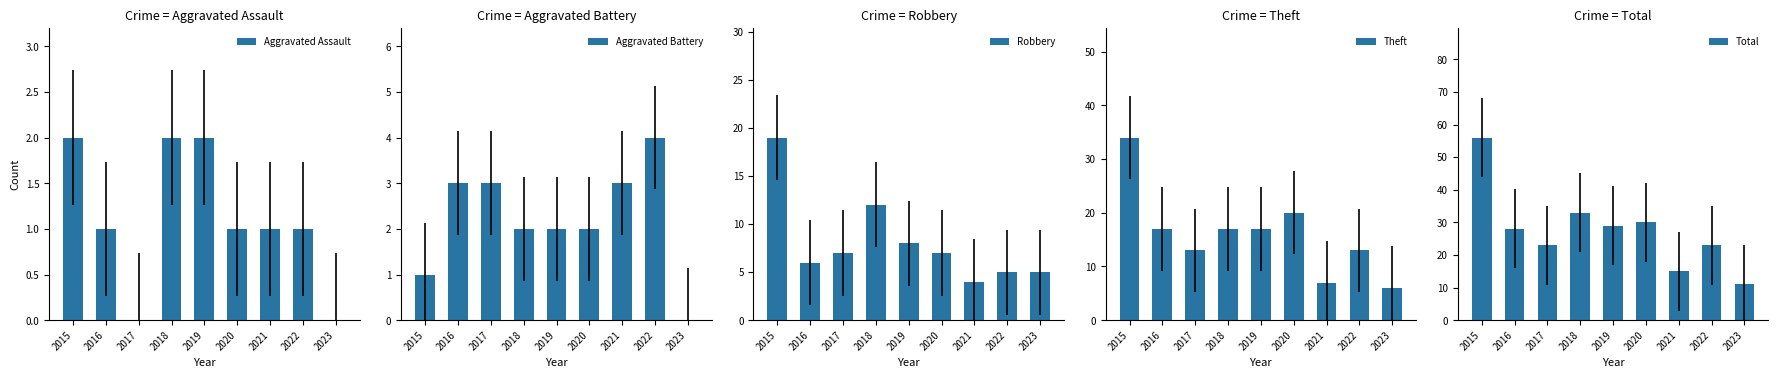

What is the sum of all Theft values?

144